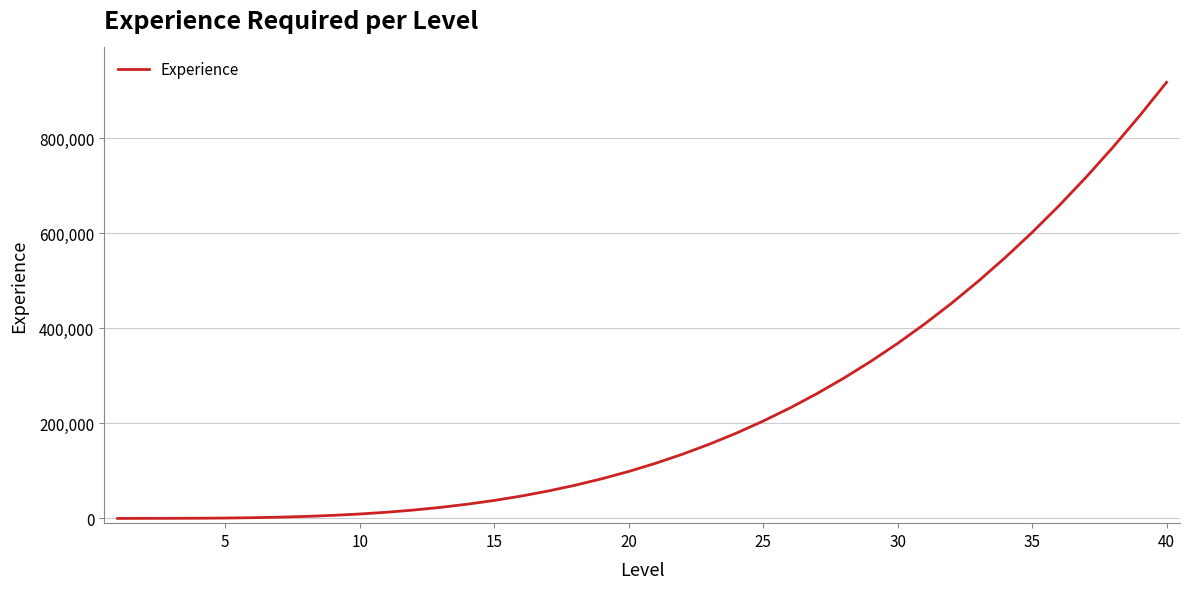

Does the chart display data point markers on the line(s)?

No